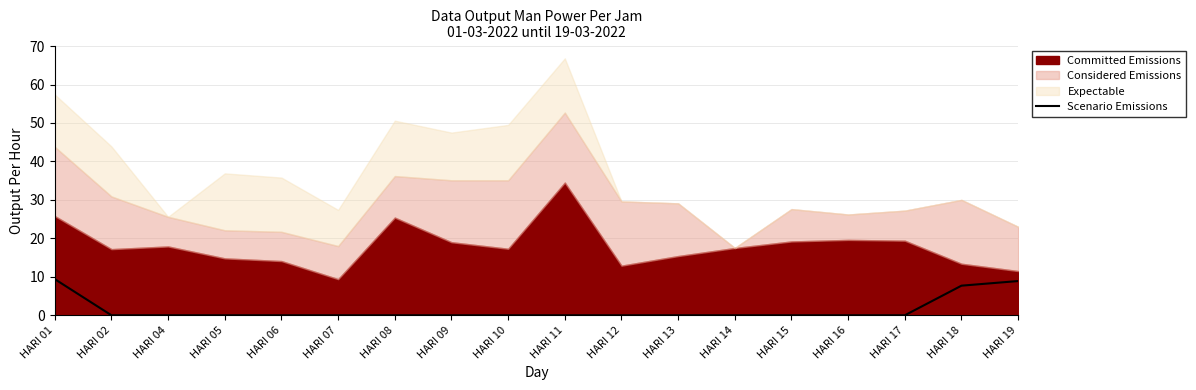

Count the number of values greater than 0.

3